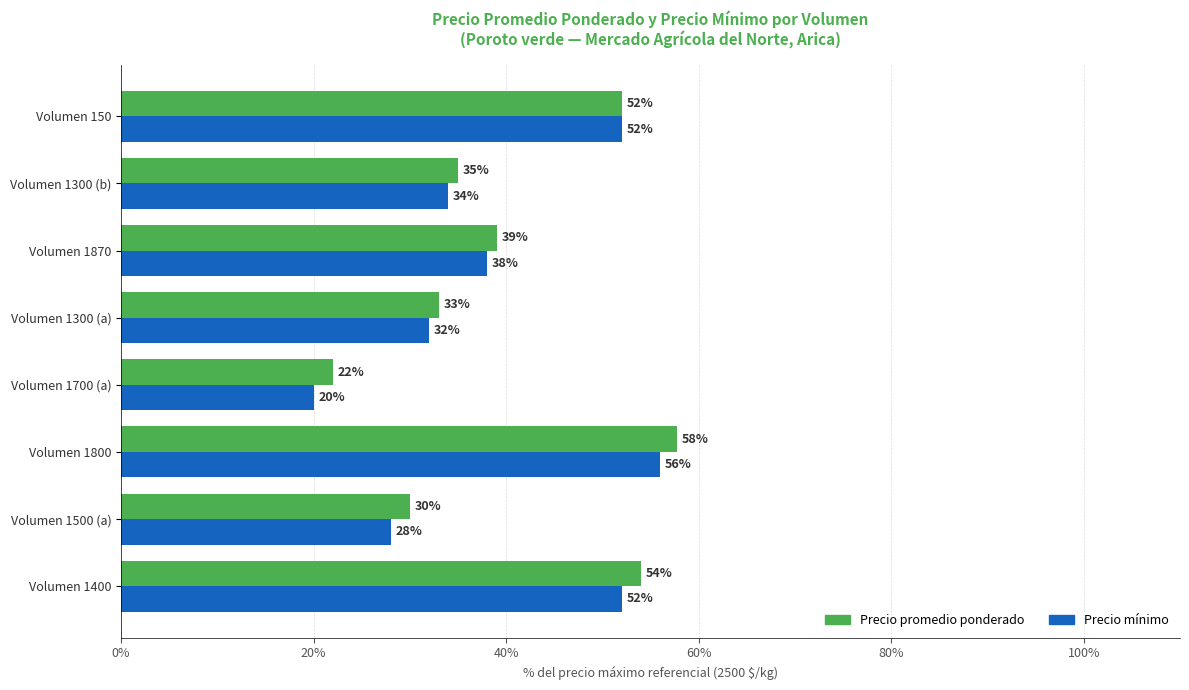

What are all the series names shown in the legend?

Precio promedio ponderado, Precio mínimo